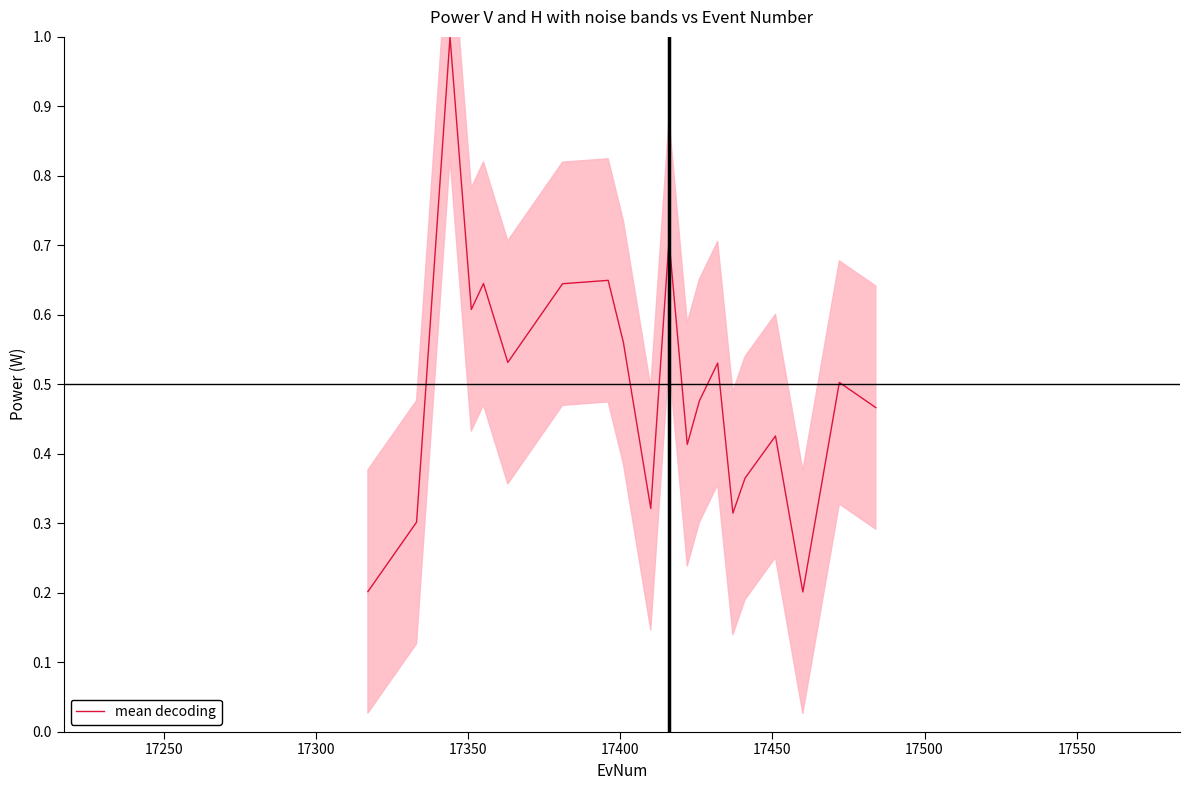

How many interior local valleys (lower than both neighbors) does the data have?

6